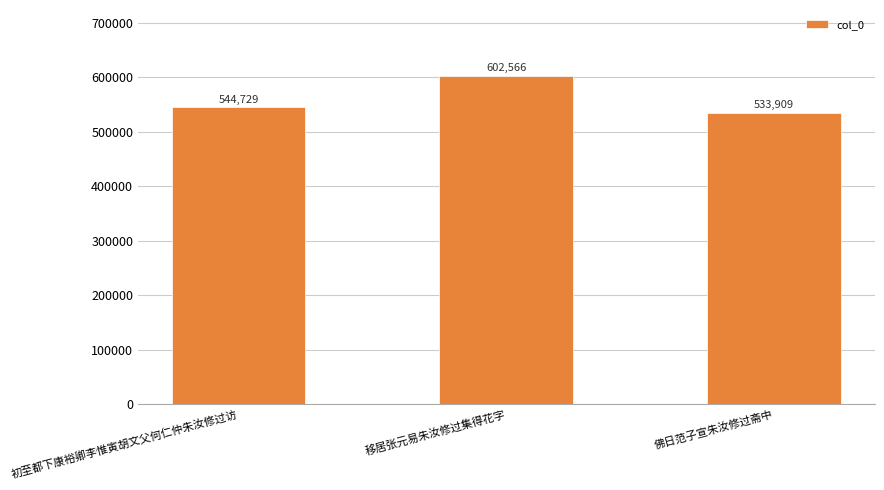

List the labels in order of value, smallest first.

佛日范子宣朱汝修过斋中, 初至都下康裕卿李惟寅胡文父何仁仲朱汝修过访, 移居张元易朱汝修过集得花字